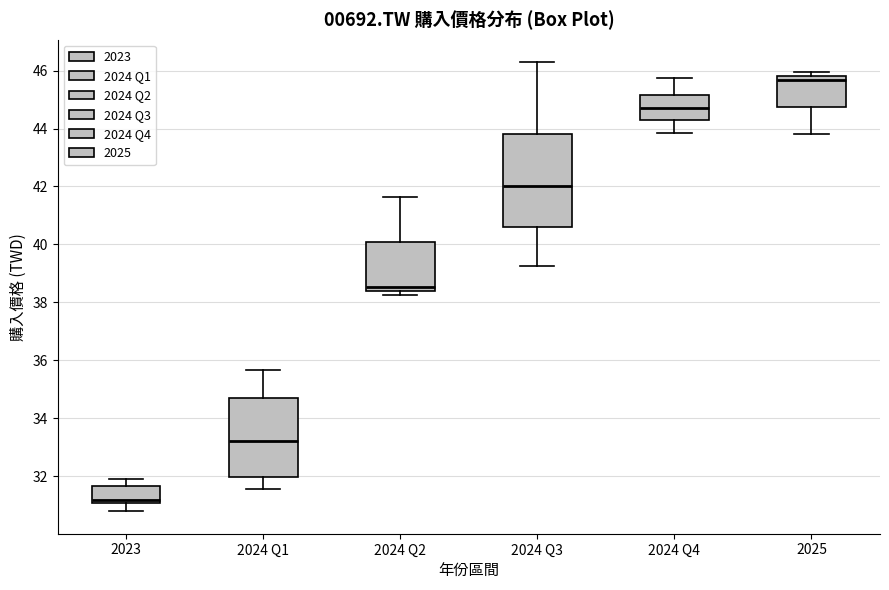

Comparing the boxes themselves (not the whiskers), which one is the tallest?

2024 Q3